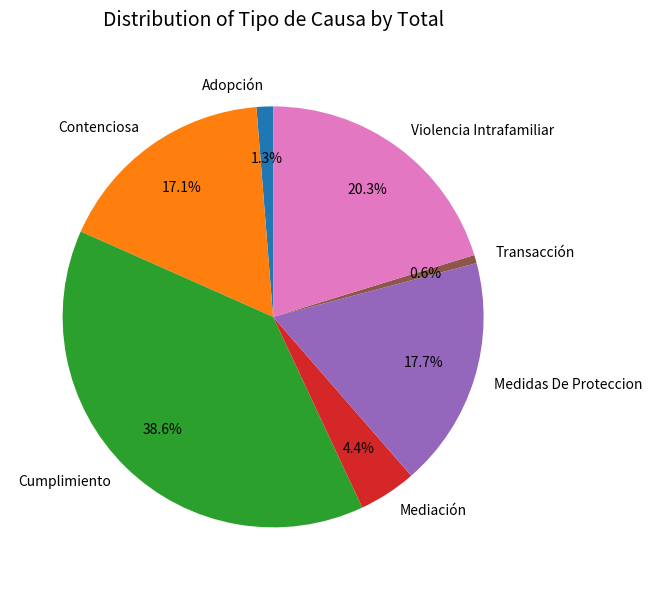

To the nearest percent, what portion does Cumplimiento represent?

39%